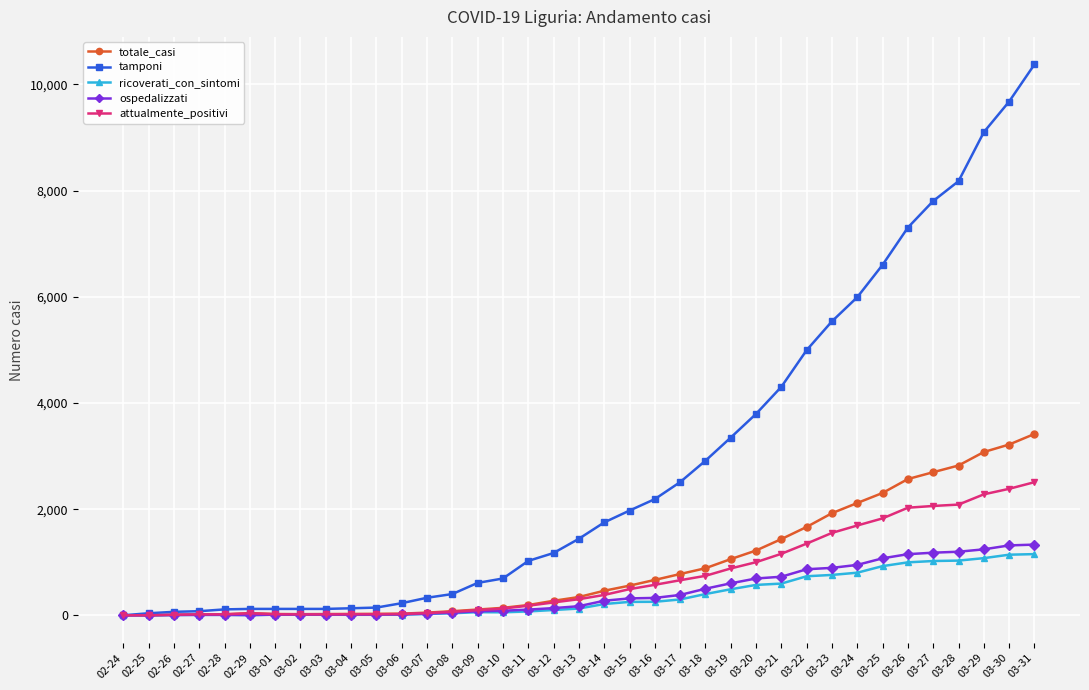

Which series has the widest spread of values?

tamponi